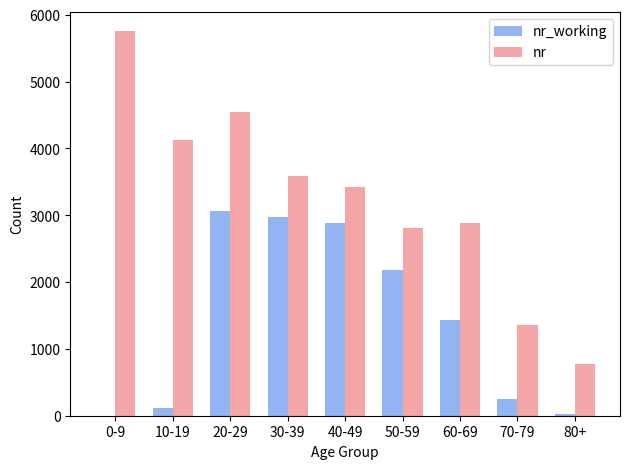

True or false: nr_working has a value of 1438 at 60-69.

True